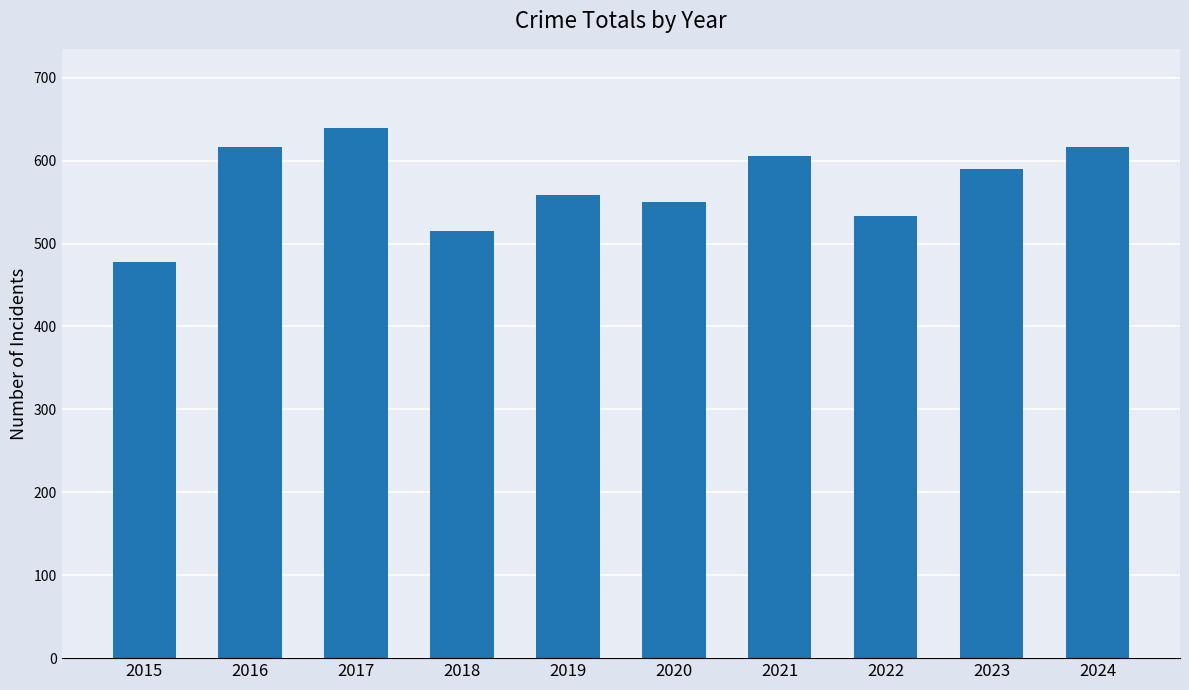

What is the change in value from 2017 to 2018?

-124